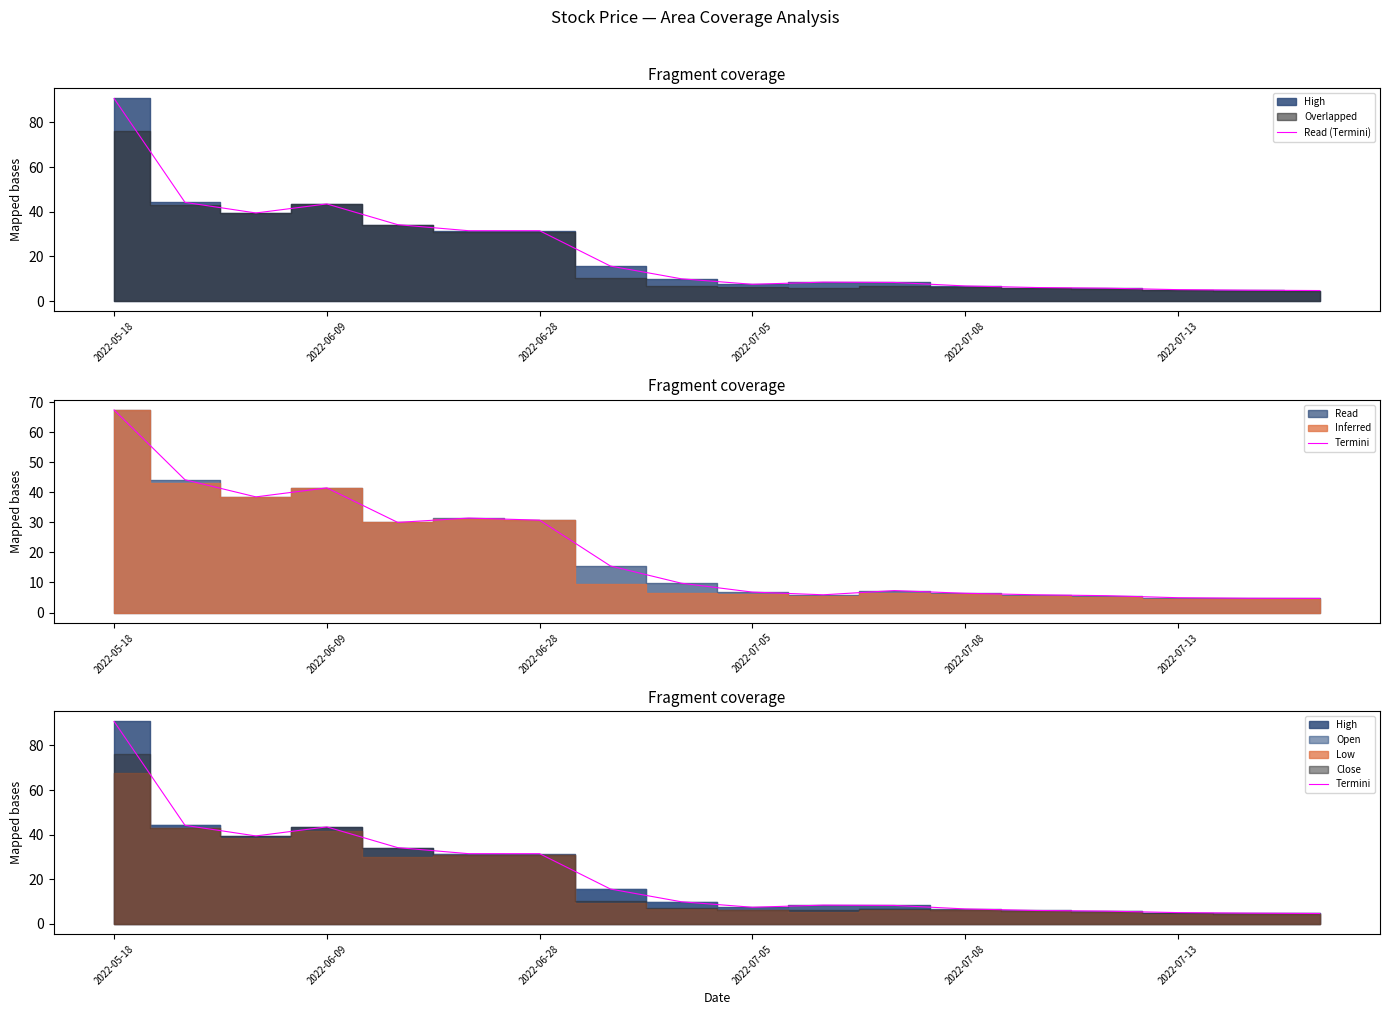

True or false: Termini and High-line intersect in this chart.

False